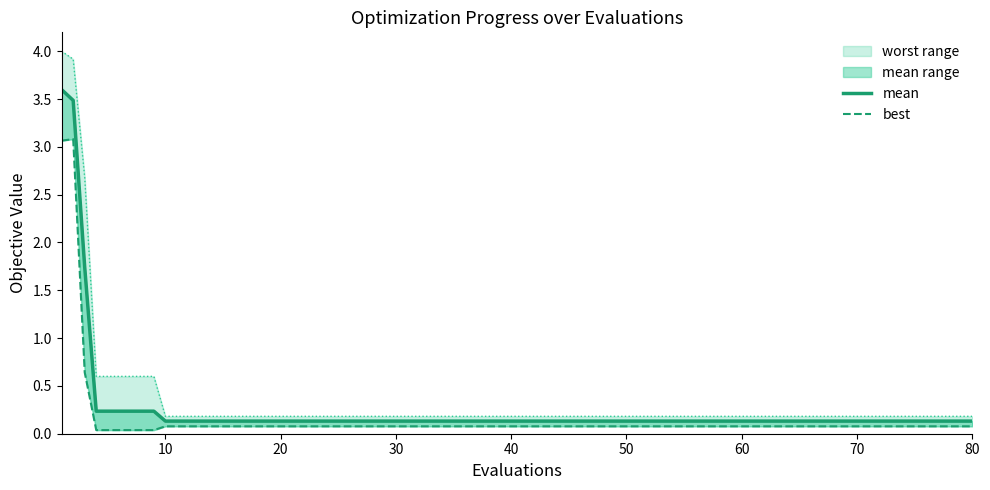

The best series shows 0.1 at 50. True or false?

True